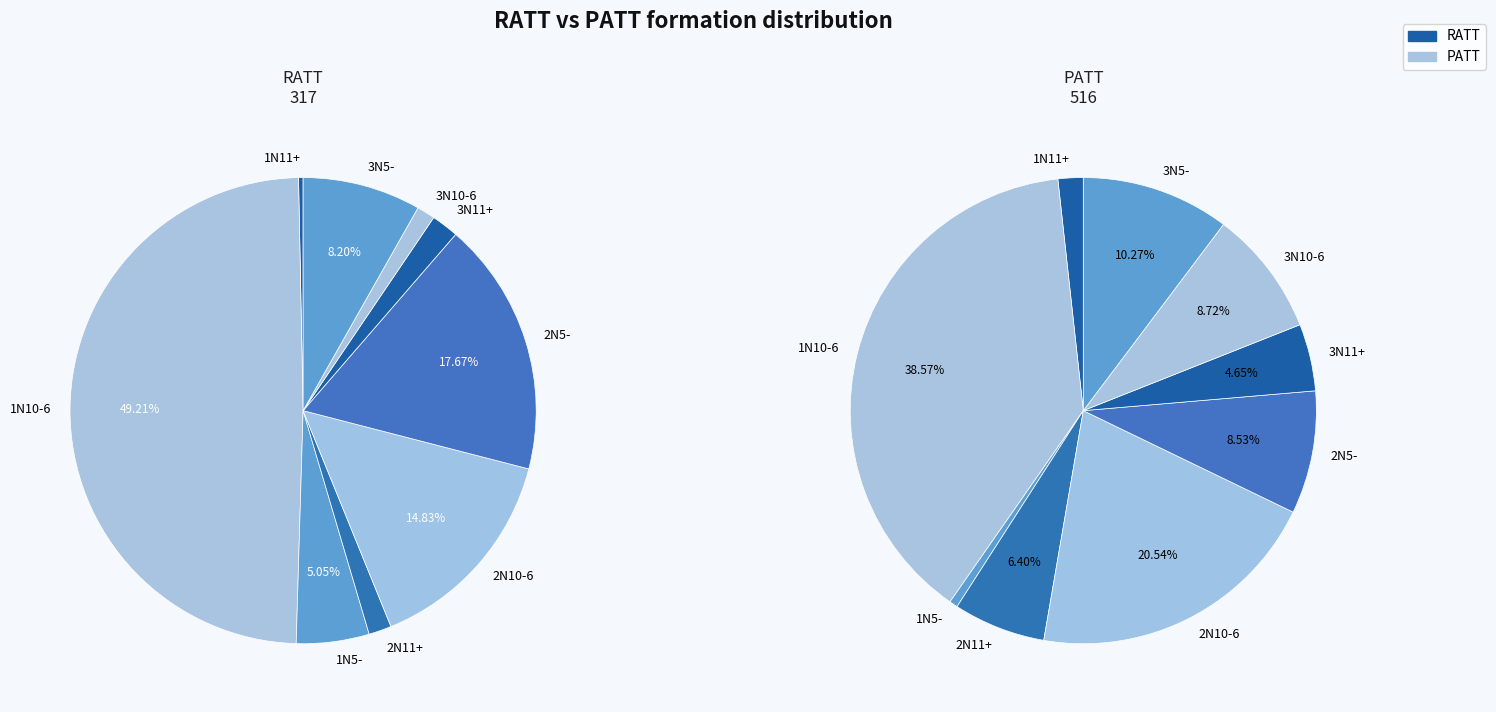

Which category has the biggest portion of the pie?

1N10-6